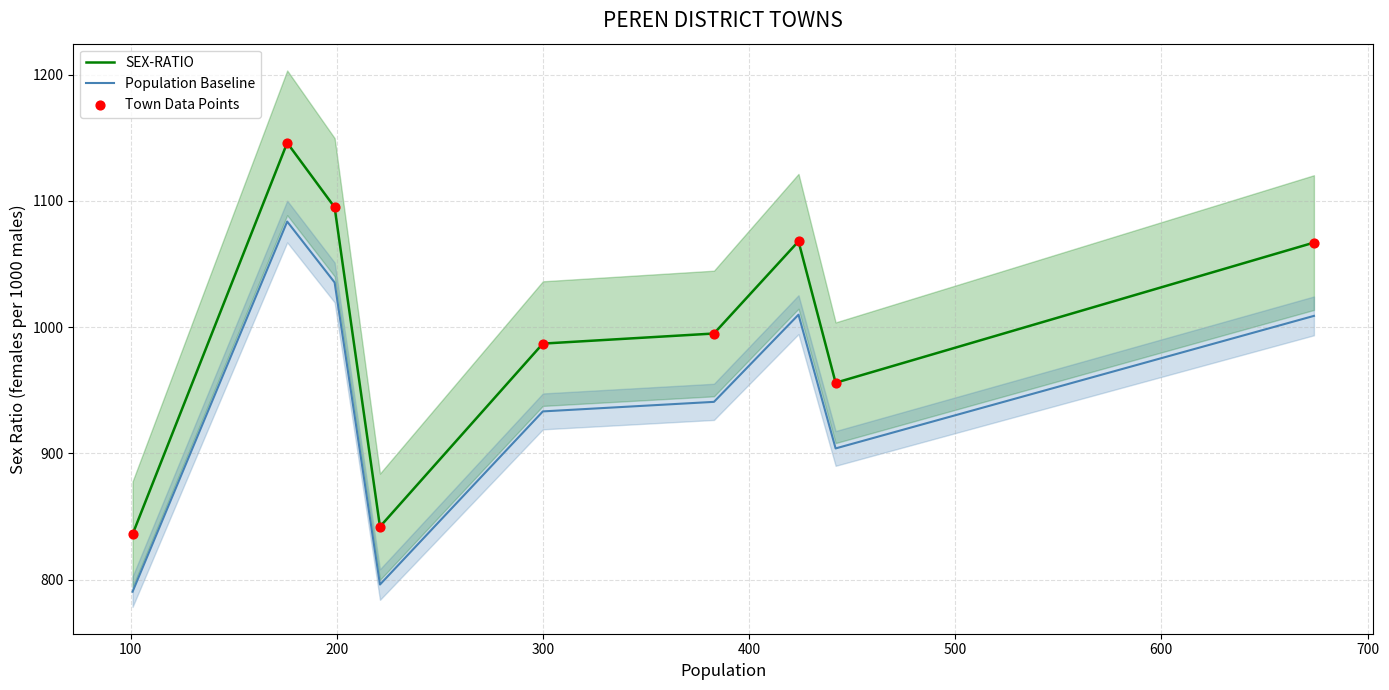

What are all the series names shown in the legend?

SEX-RATIO, Population Baseline, Town Data Points